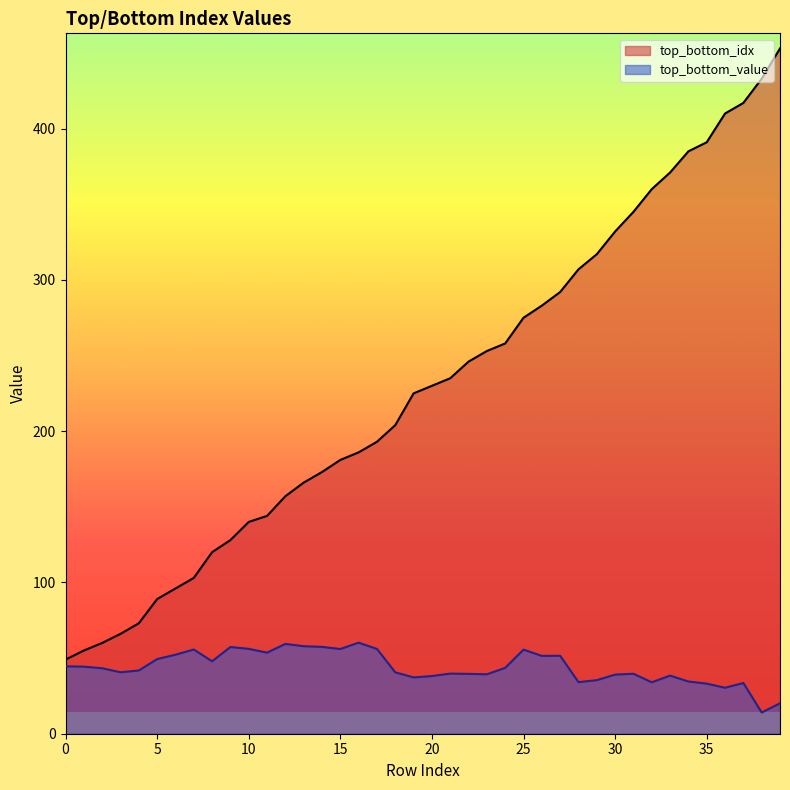

Which category has the lowest value in the top_bottom_value series?

38